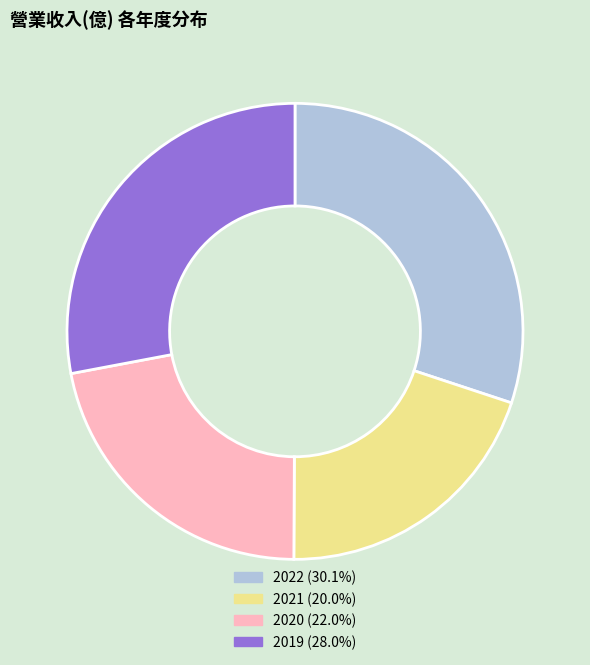

Rank the categories by value from lowest to highest.

2021, 2020, 2019, 2022